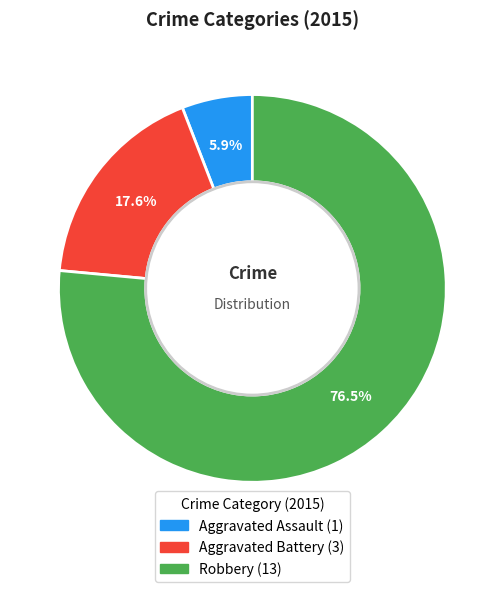

To the nearest percent, what is the difference between the largest and smallest slice percentages?

71%